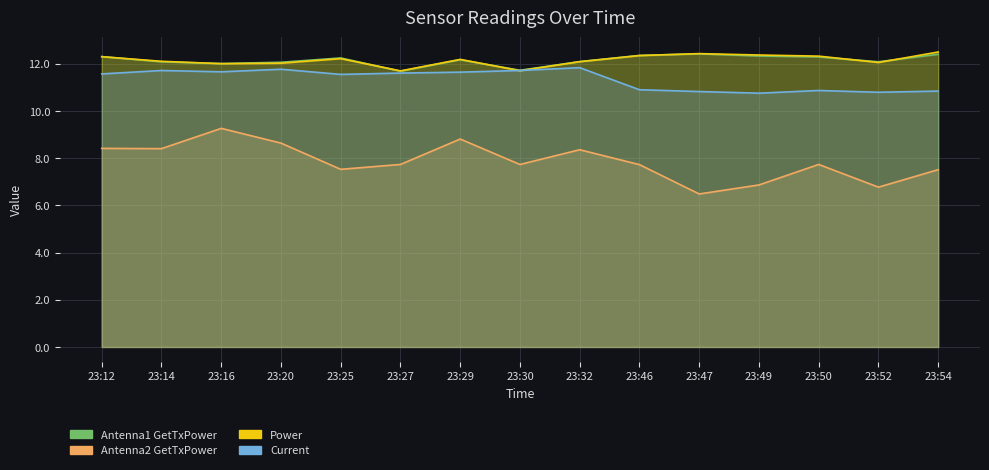

True or false: Antenna2 GetTxPower and Current cross at least once.

False